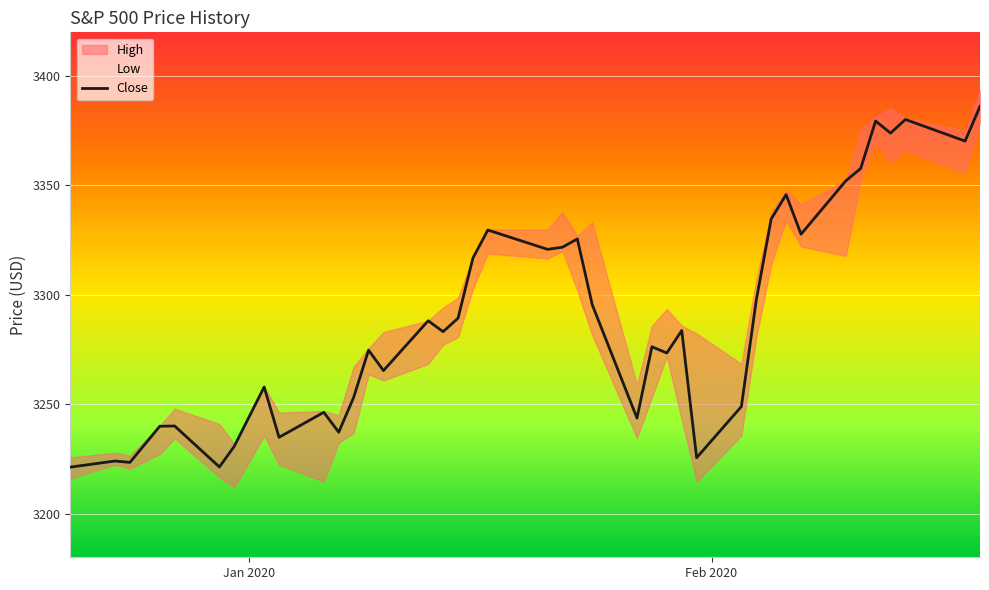

Reading left to right, extract all data points from this chart.

3221.2	3224.0	3223.4	3239.9	3240.0	3221.3	3230.8	3257.9	3234.9	3246.3	3237.2	3253.1	3274.7	3265.4	3288.1	3283.1	3289.3	3316.8	3329.6	3320.8	3321.8	3325.5	3295.5	3243.6	3276.2	3273.4	3283.7	3225.5	3248.9	3297.6	3334.7	3345.8	3327.7	3352.1	3357.8	3379.4	3373.9	3380.2	3370.3	3386.1